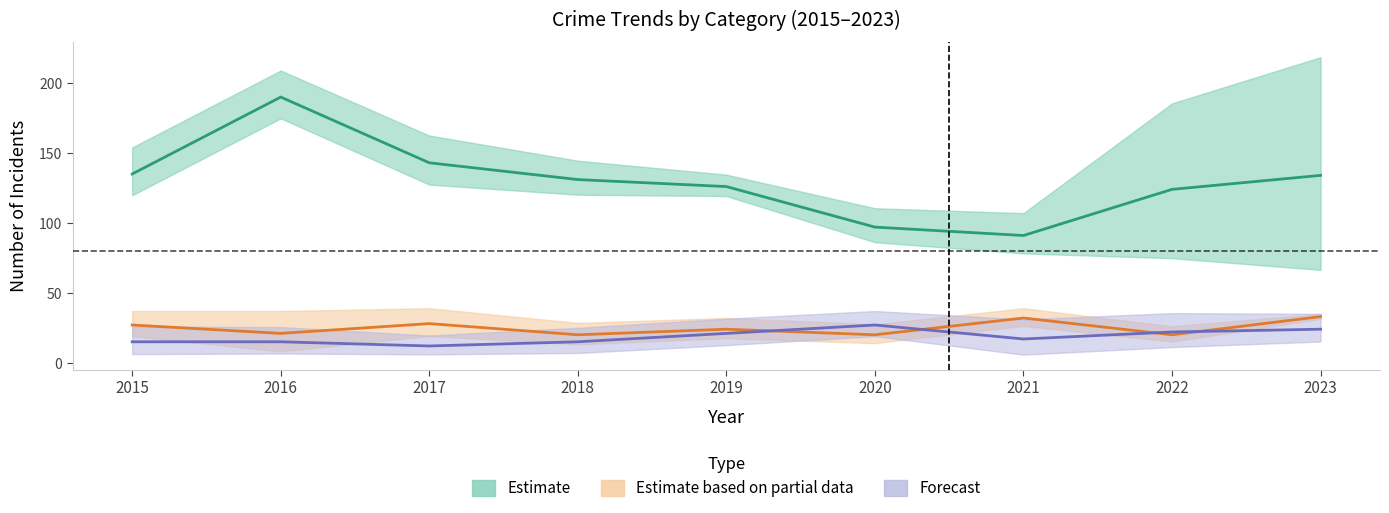

The value of Robbery at 2021 is 20. True or false?

False